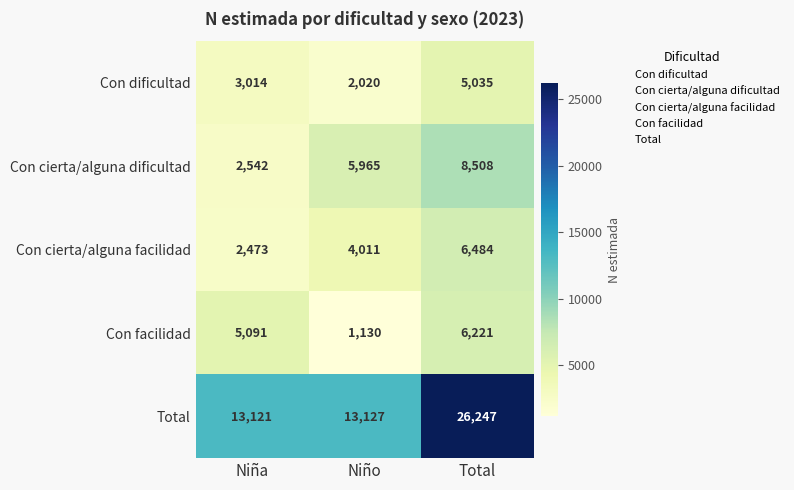

Rank the series by their maximum value, from highest to lowest.

Total, Con cierta/alguna dificultad, Con cierta/alguna facilidad, Con facilidad, Con dificultad